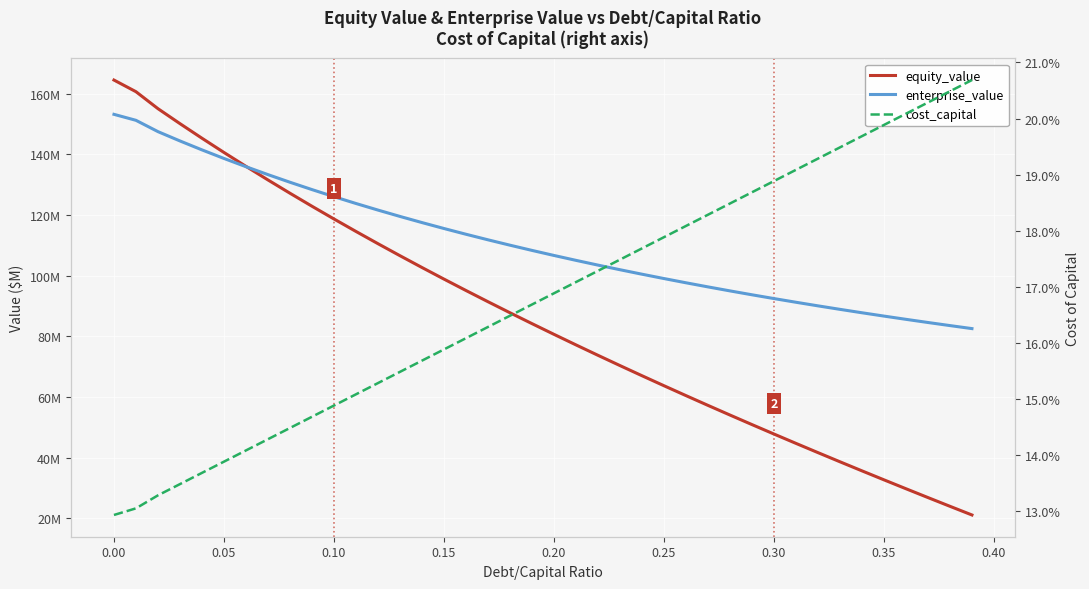

True or false: cost_capital and enterprise_value cross at least once.

False